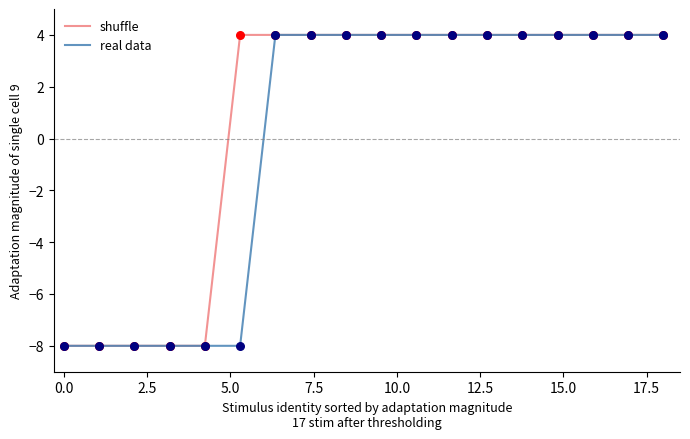

Which series has the largest total across all categories?

shuffle